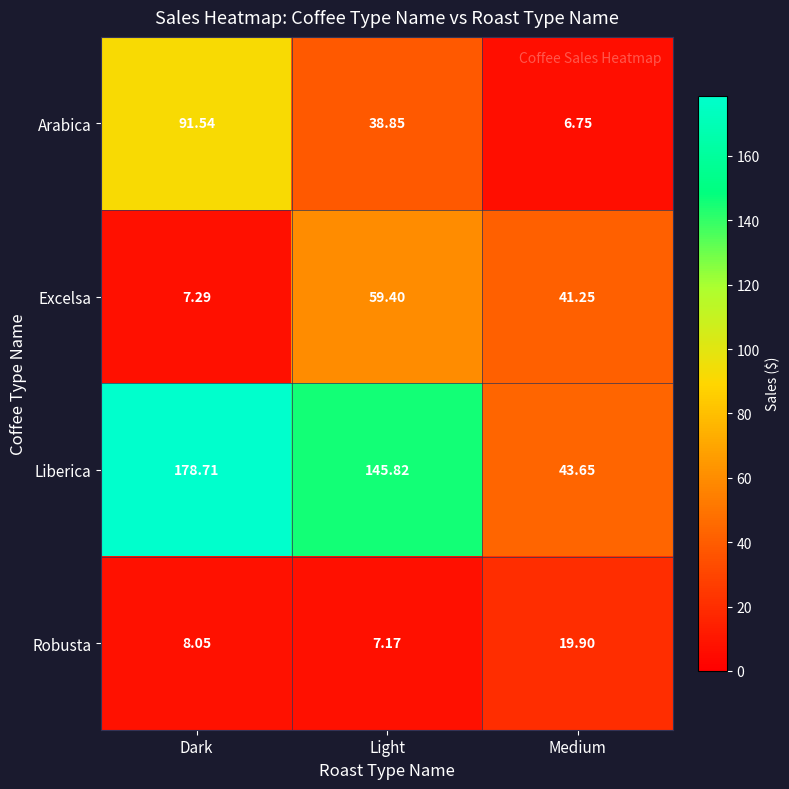

Between Dark and Medium, which series saw the biggest shift?

Liberica